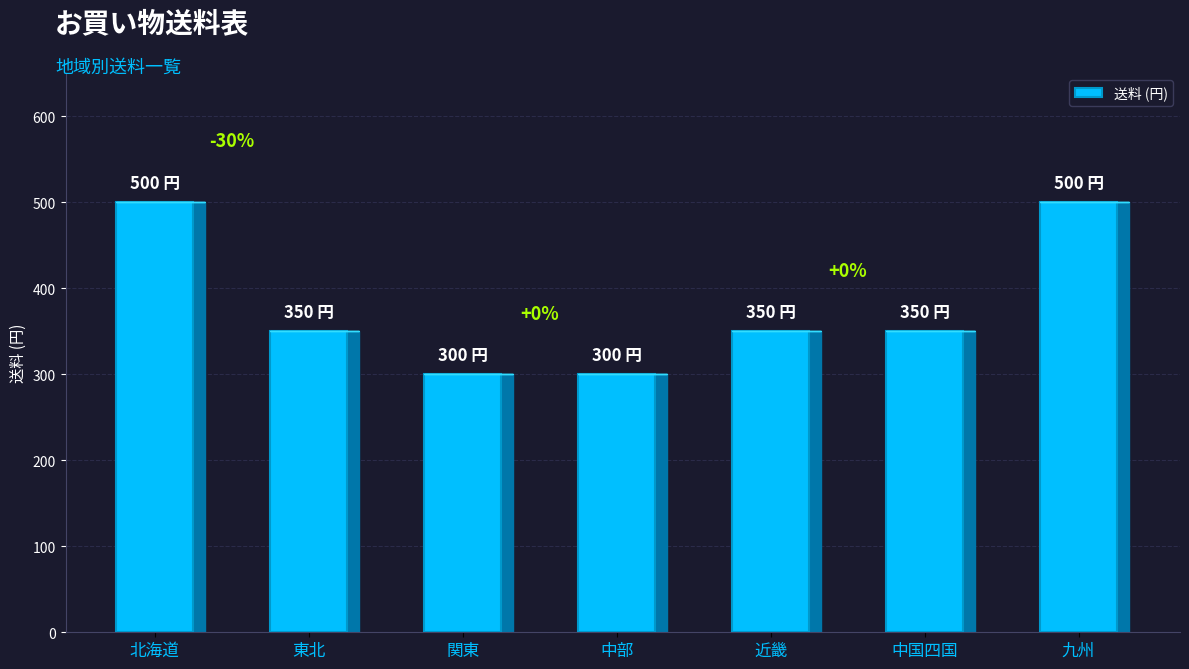

What is the average value?

379